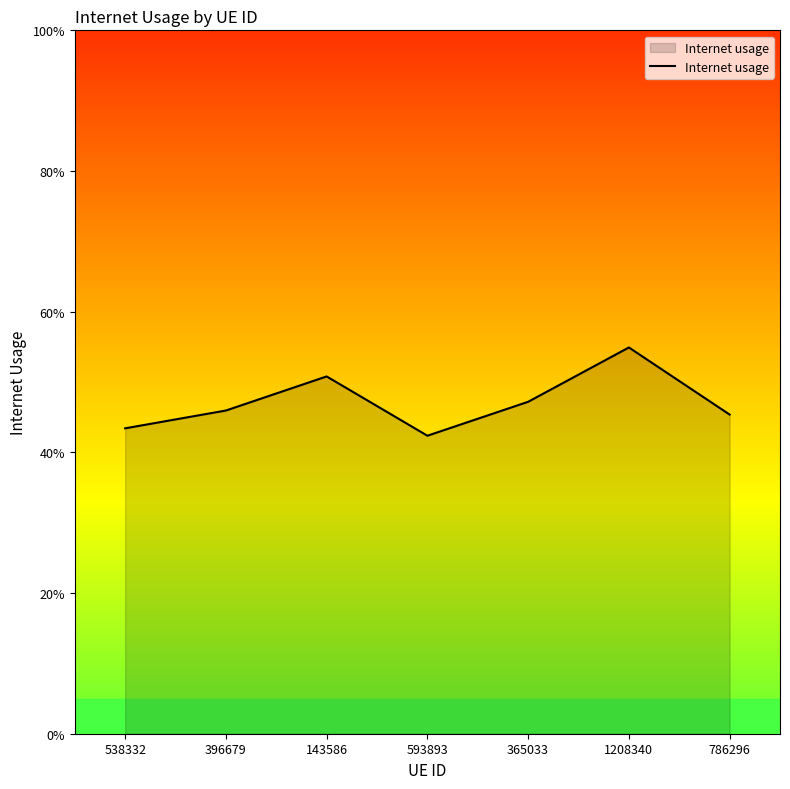

How many values are between 0 and 1?

7